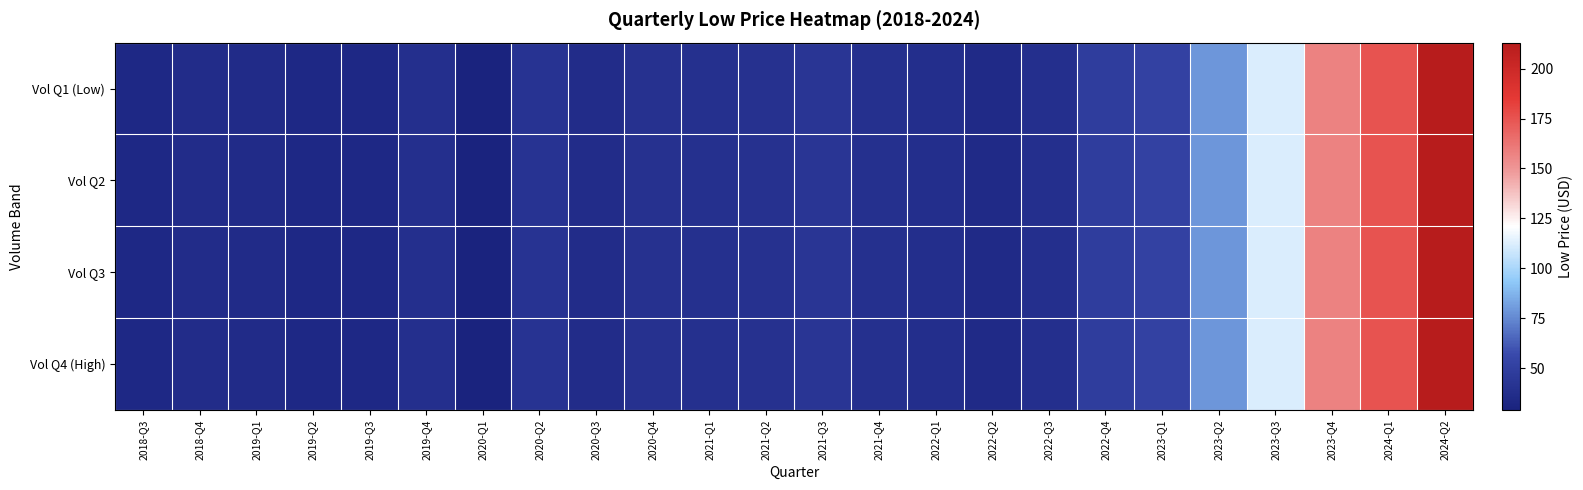

Which has a higher value, 2023-Q2 or 2021-Q4?

2023-Q2